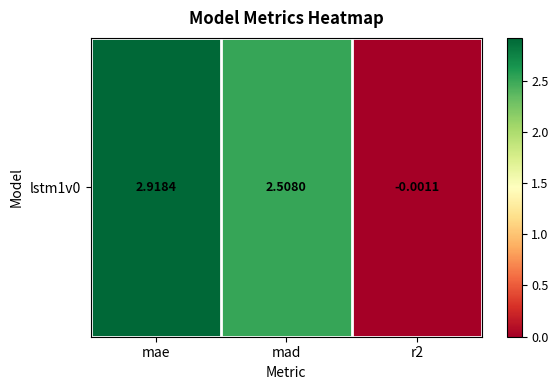

The chart shows a value of 2.5 at mad. True or false?

True